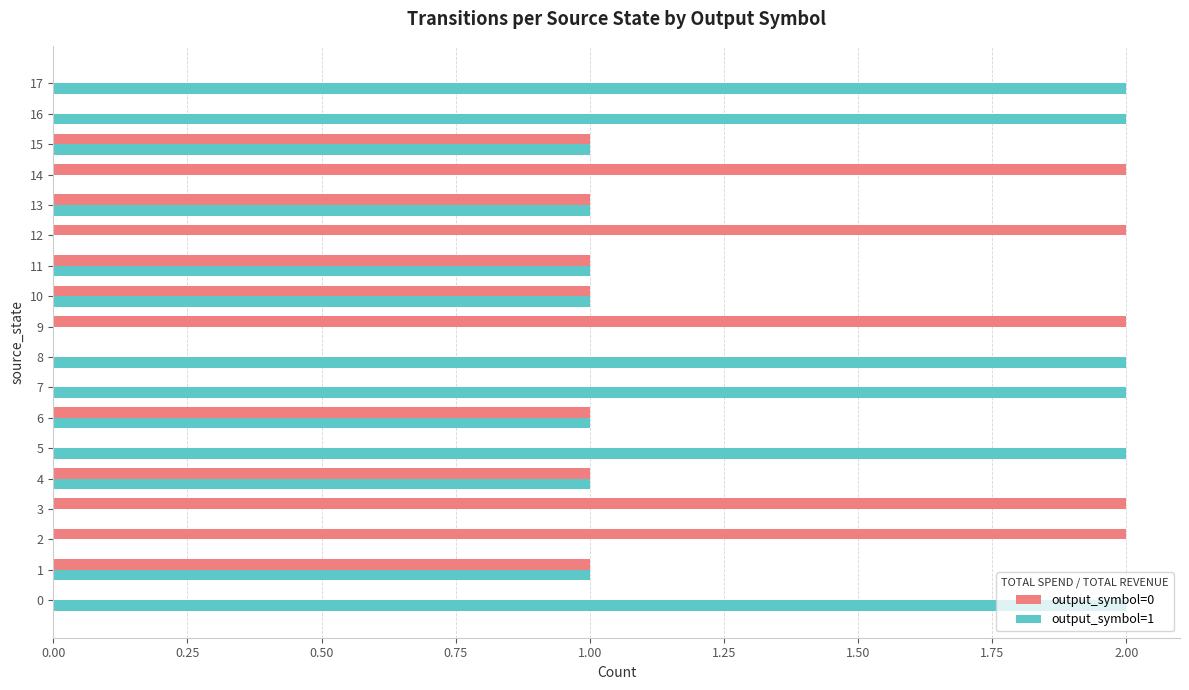

How many distinct data groups are displayed?

2